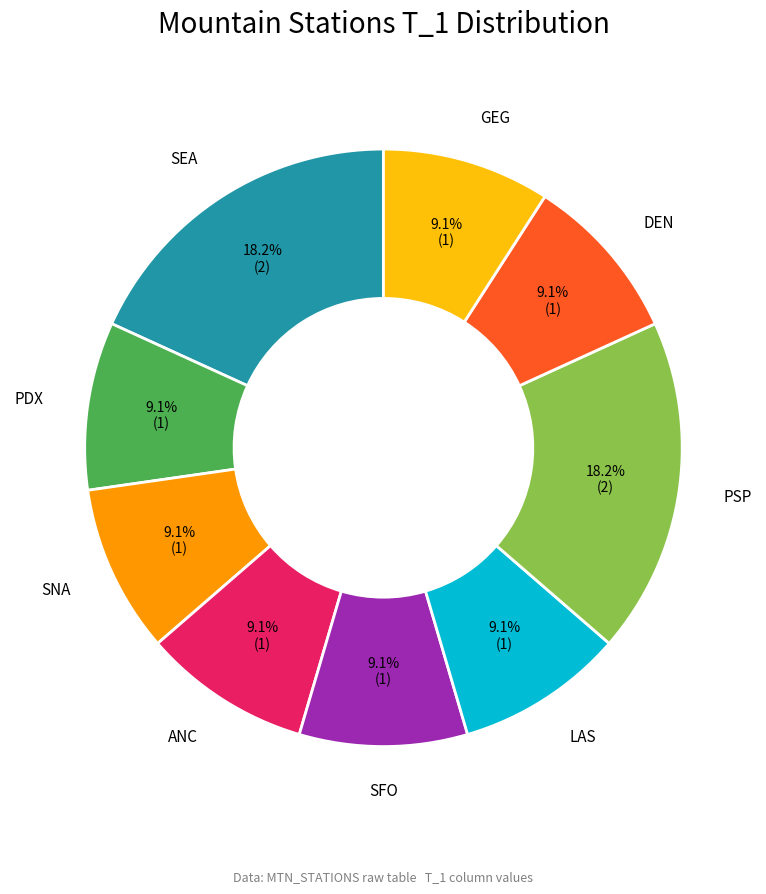

Is there any slice that represents more than half of the pie?

No